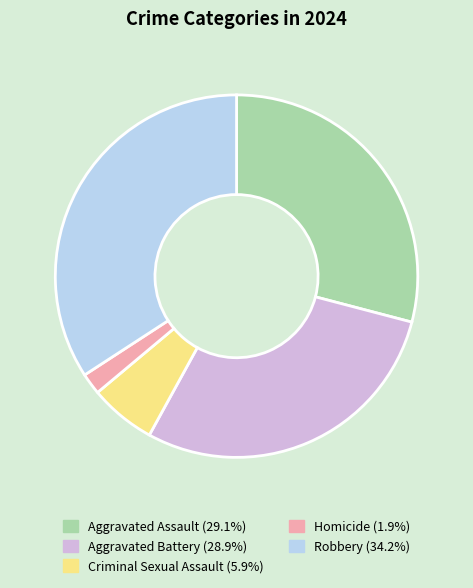

How many slices are in this pie chart?

5